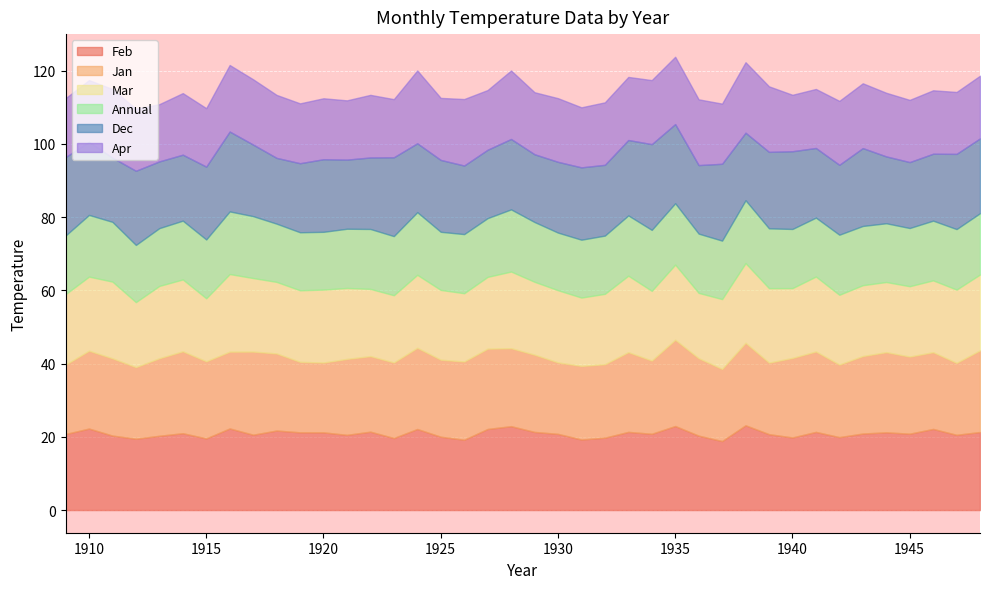

Which category has the lowest value in the Dec series?

1911